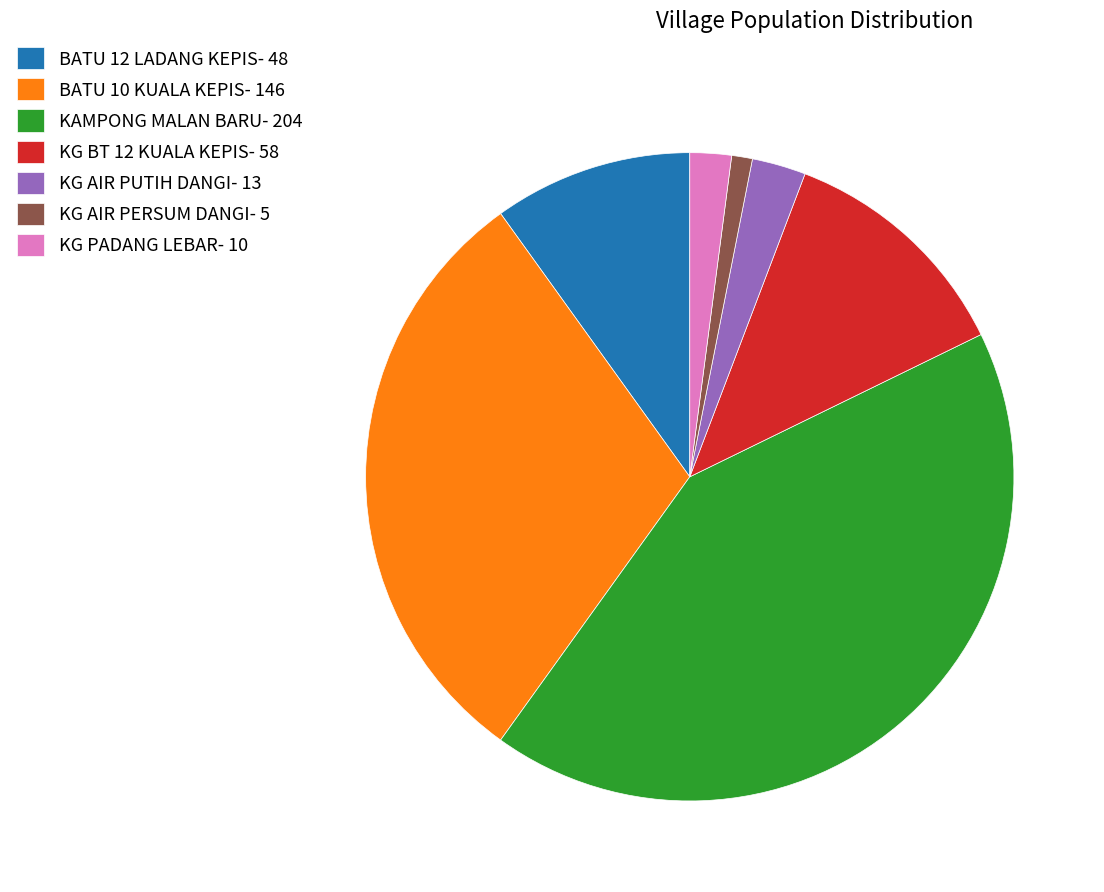

Which has a higher value, KG AIR PUTIH DANGI or KG AIR PERSUM DANGI?

KG AIR PUTIH DANGI